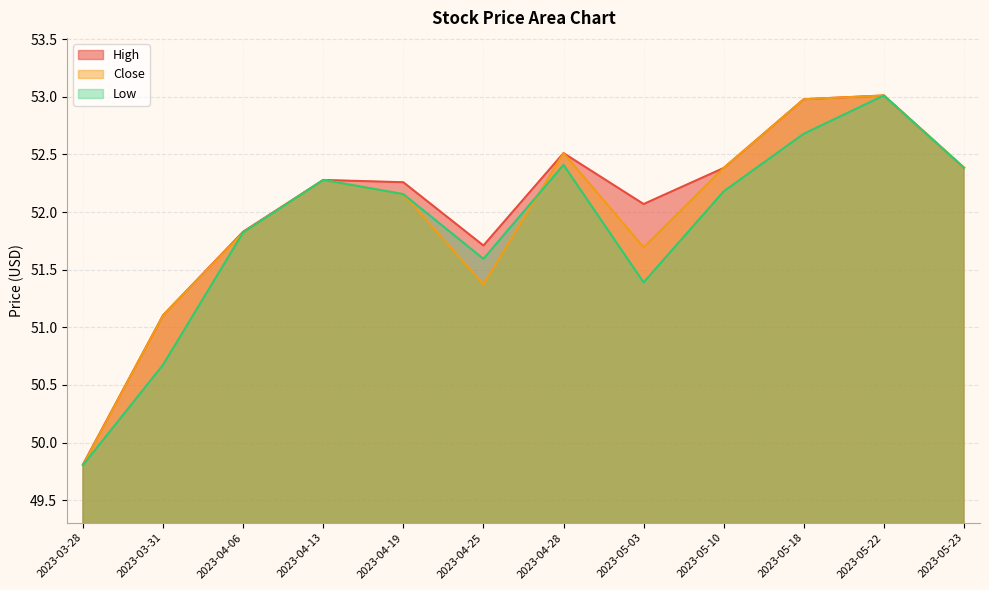

True or false: High and Close intersect in this chart.

False